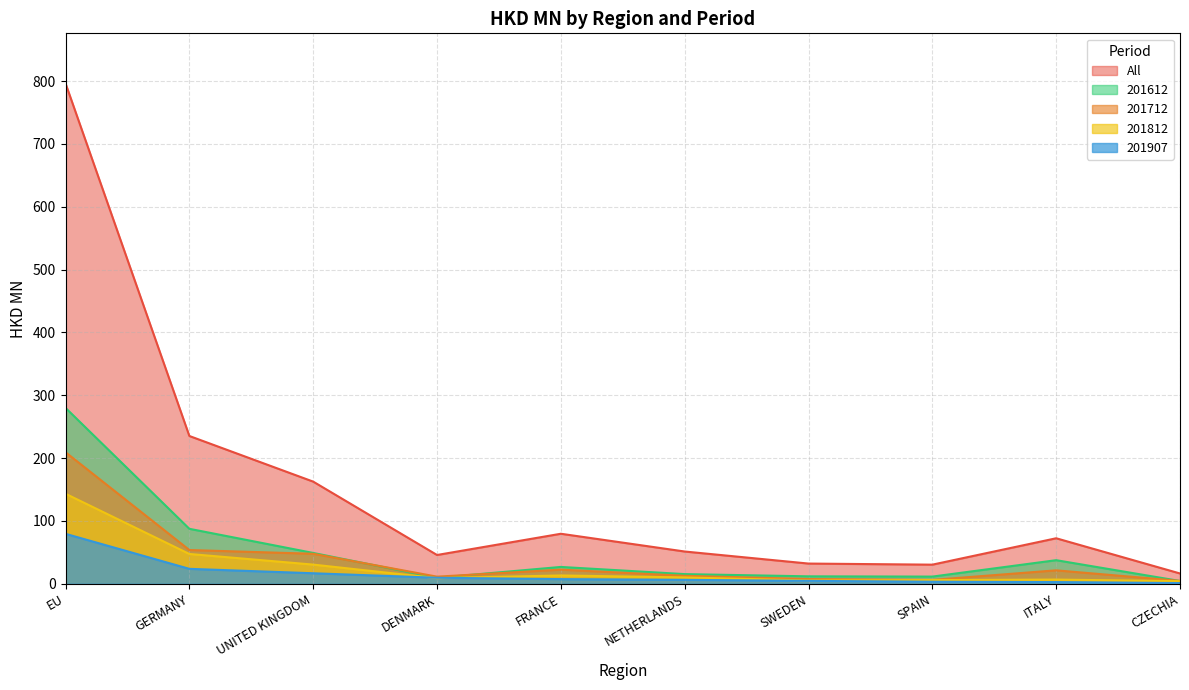

At GERMANY, list the series in order from largest to smallest.

All, 201612, 201712, 201812, 201907